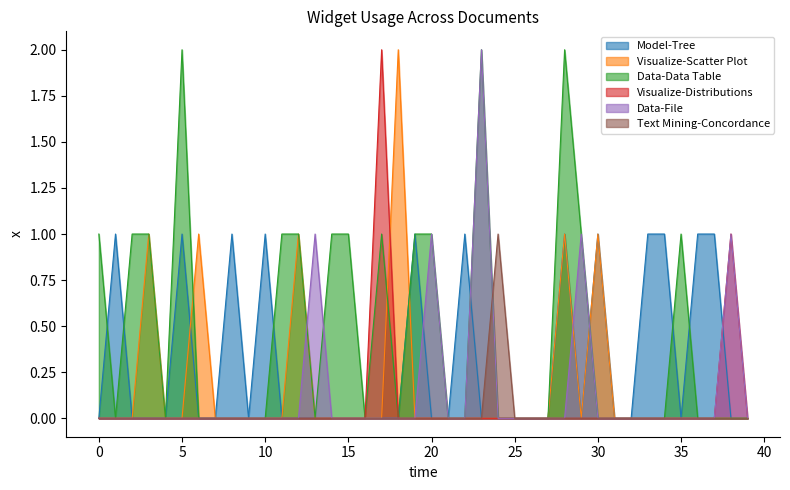

Count the Visualize-Scatter Plot values in the range 0 to 1.

39